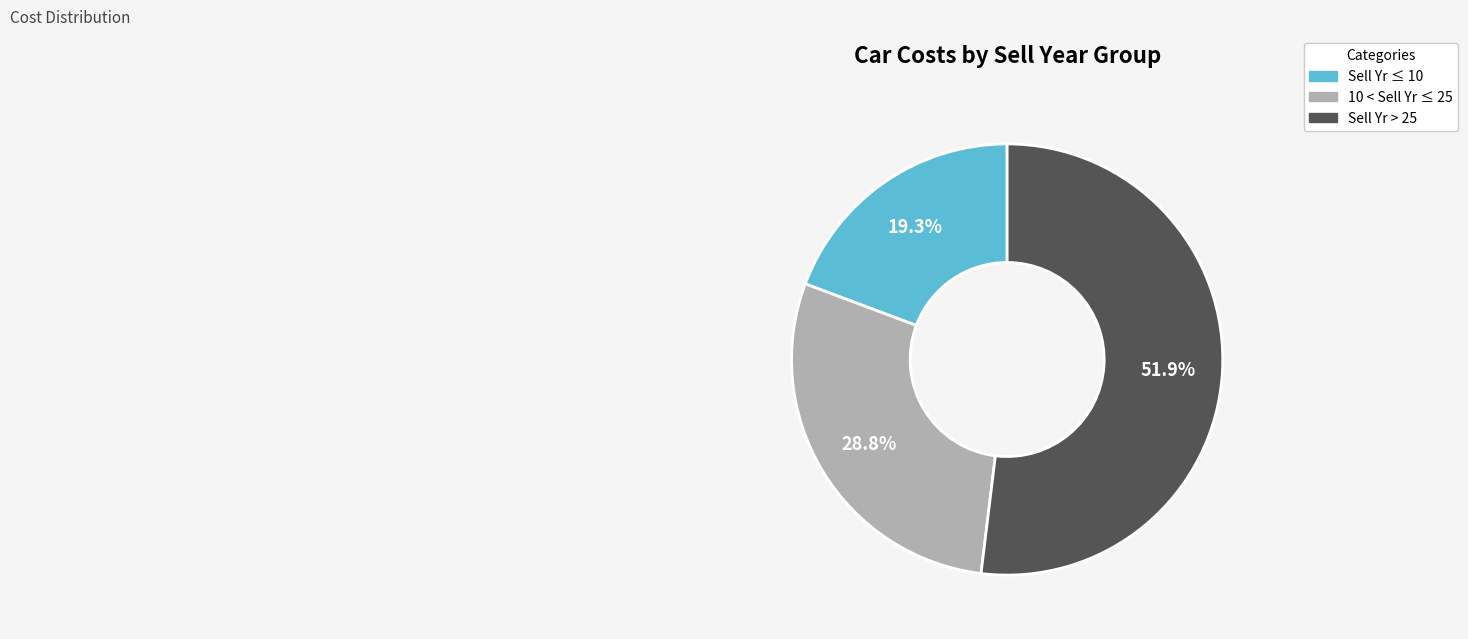

How many slices are in this pie chart?

3